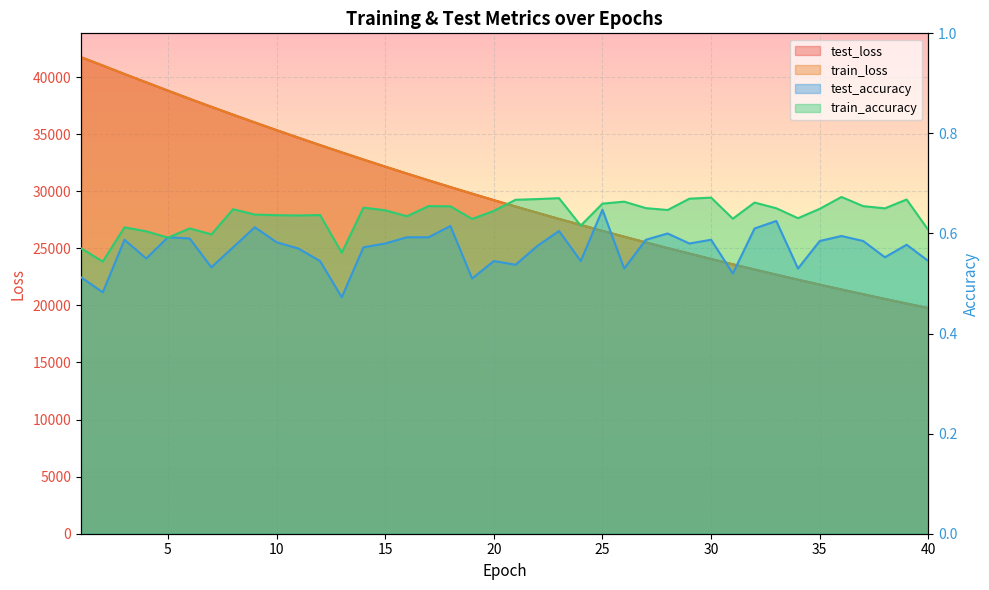

What is the highest value of the test_accuracy series?

0.6